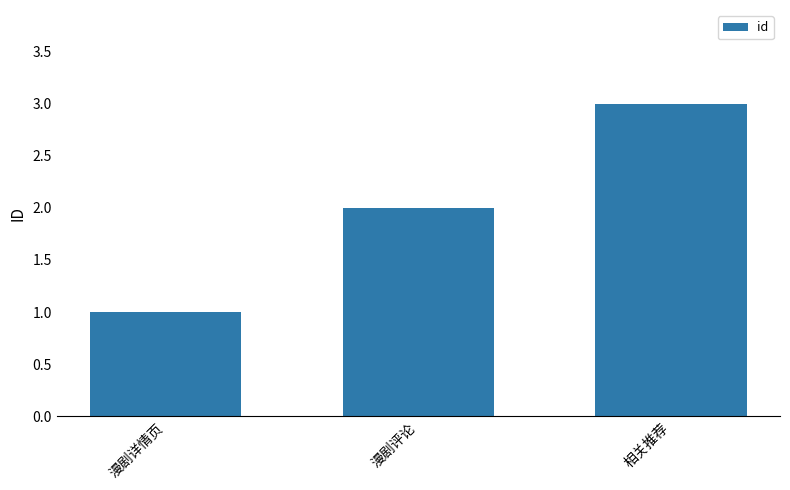

Does the chart contain any negative values?

No